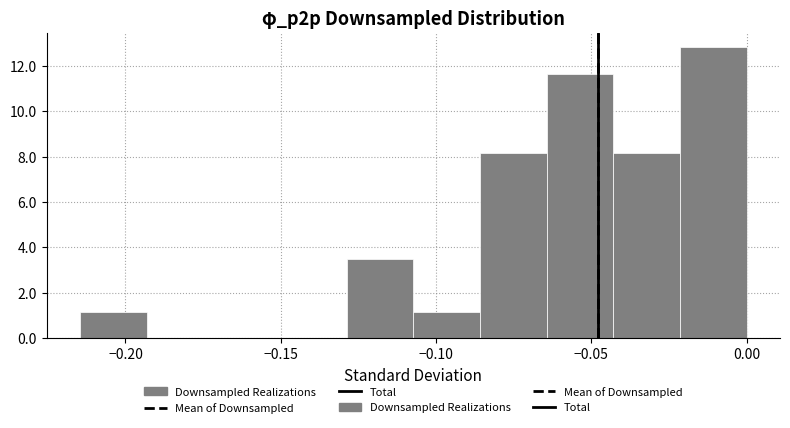

Reading left to right, list every bar in this chart as the range it spans on the x-axis followed by its height. Neither the bar edges nor the heights are printed on the chart, so give them approximately, as read against the axes.

-0.215 to -0.195: 1.2
-0.195 to -0.170: 0
-0.170 to -0.150: 0
-0.150 to -0.130: 0
-0.130 to -0.105: 3.4
-0.105 to -0.085: 1.2
-0.085 to -0.065: 8.2
-0.065 to -0.045: 11.6
-0.045 to -0.020: 8.2
-0.020 to 0.000: 12.8